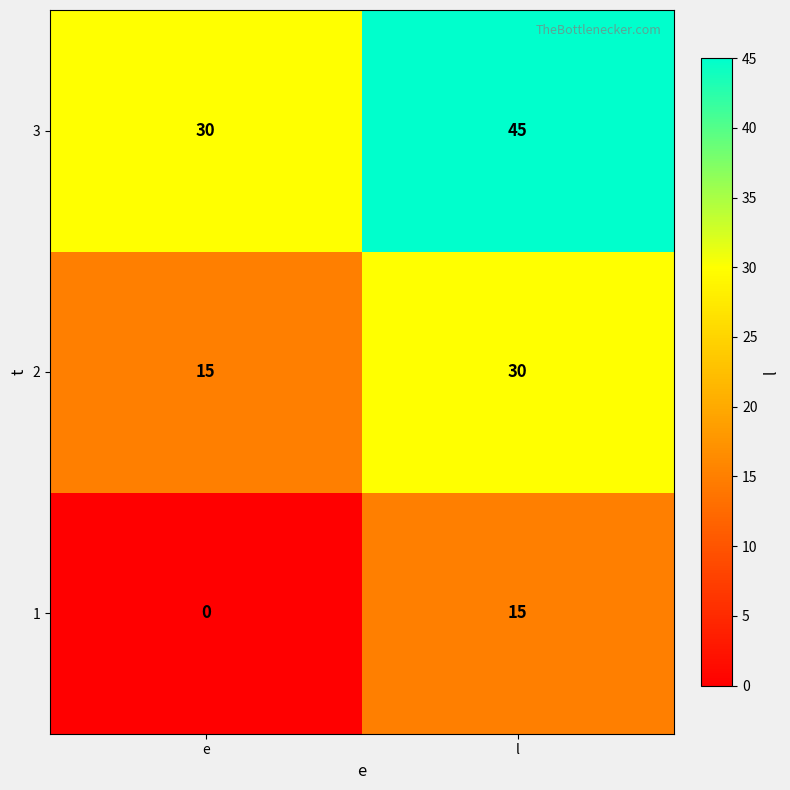

At e, list the series in order from largest to smallest.

3, 2, 1